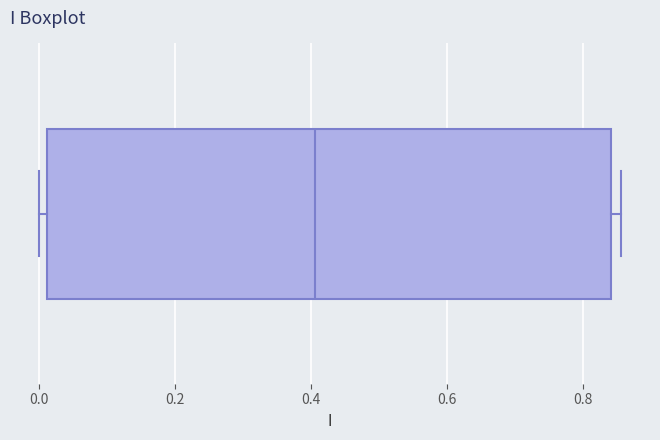

Where is the right edge of the box on the x-axis? The values are not printed on the chart, so give them approximately, as read against the axis.

0.84